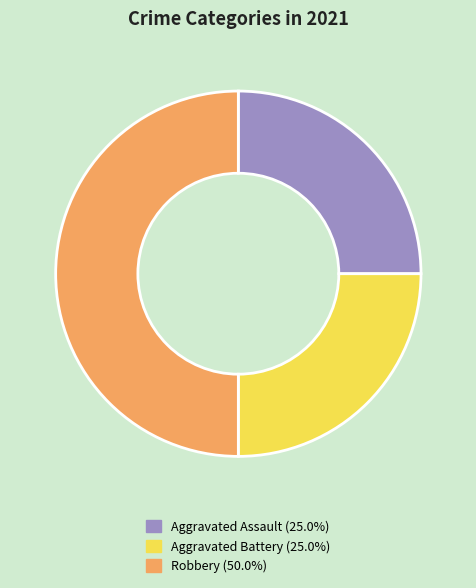

Which slice is the largest?

Robbery